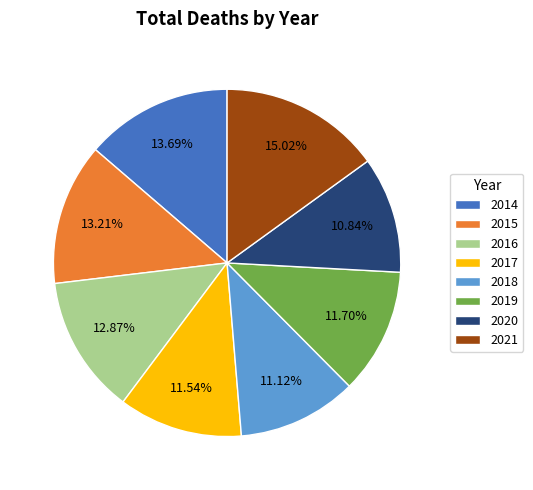

How many slices are in this pie chart?

8